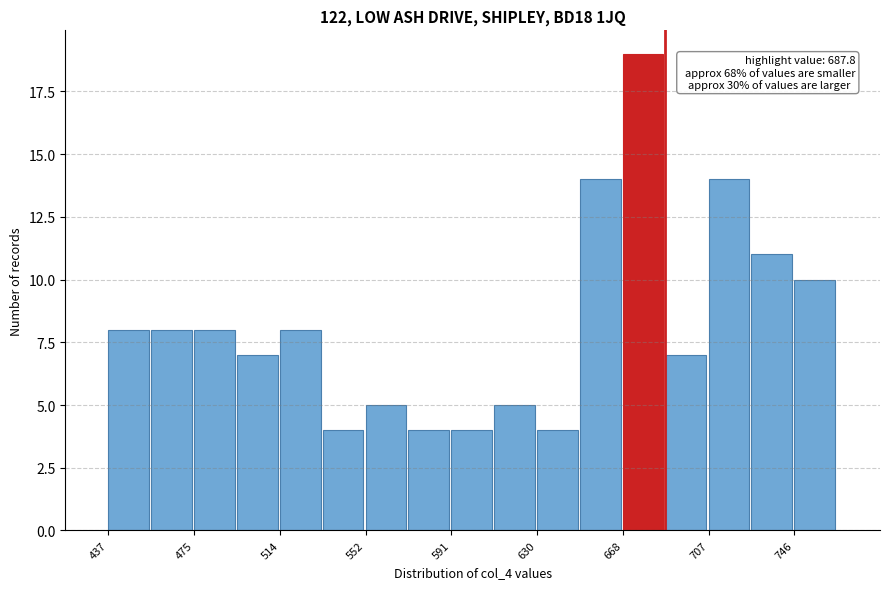

Read against the x-axis, roughly where is the centre of the tallest bar?

680